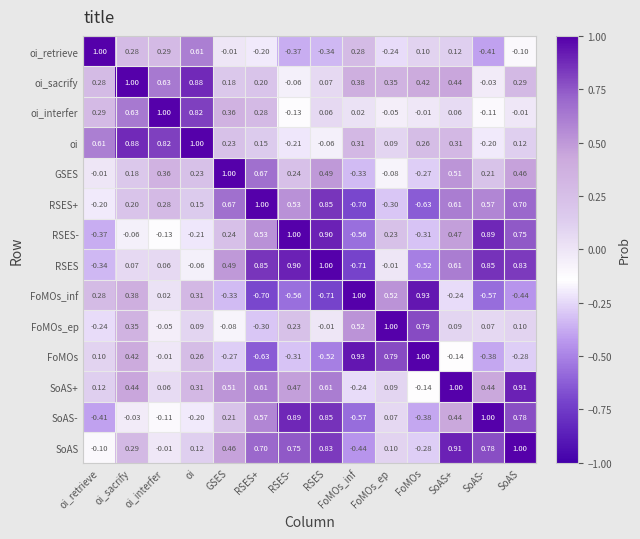

Rank the series at RSES+ from highest to lowest value.

RSES+, RSES, SoAS, GSES, SoAS+, SoAS-, RSES-, oi_interfer, oi_sacrify, oi, oi_retrieve, FoMOs_ep, FoMOs, FoMOs_inf